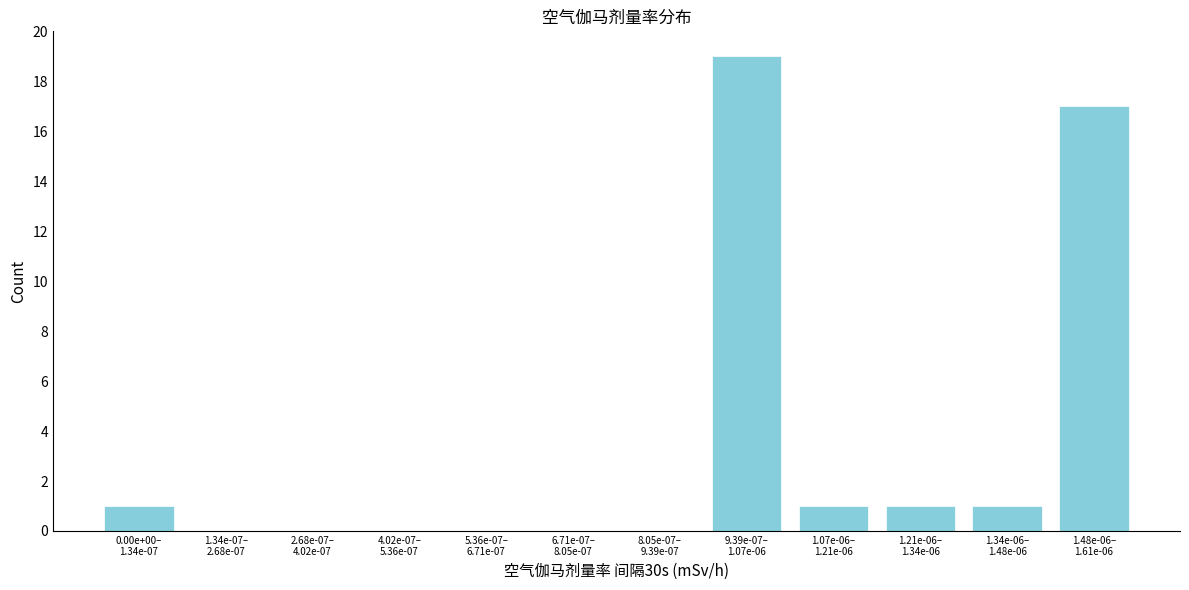

What is the sum of all values?

40